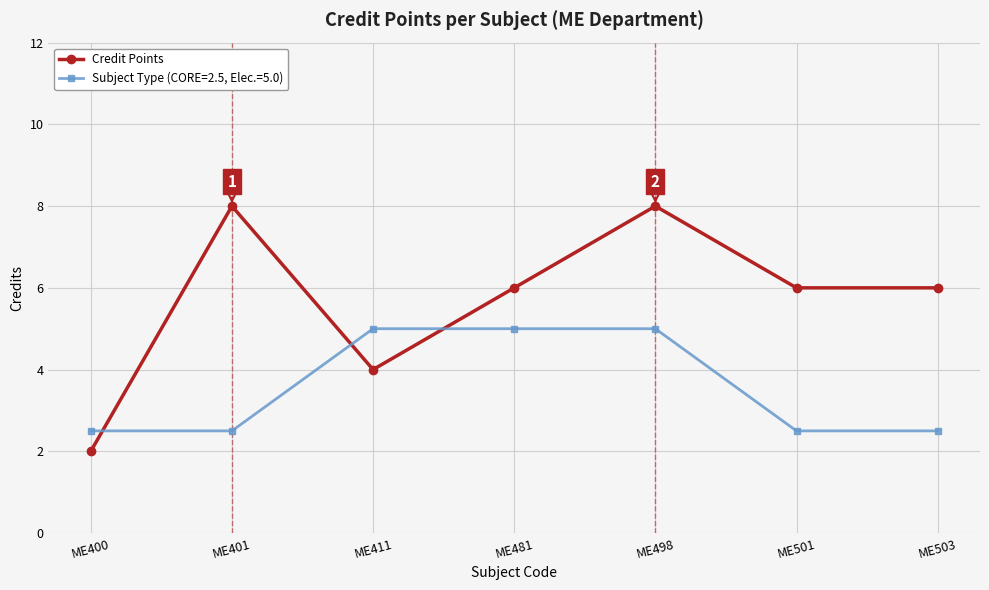

What is the average value of the Credit Points series?

5.7